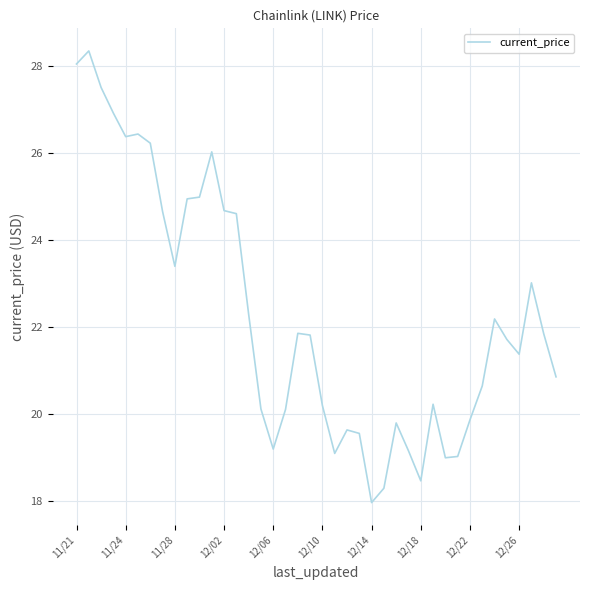

What is the smallest value displayed?

18.0